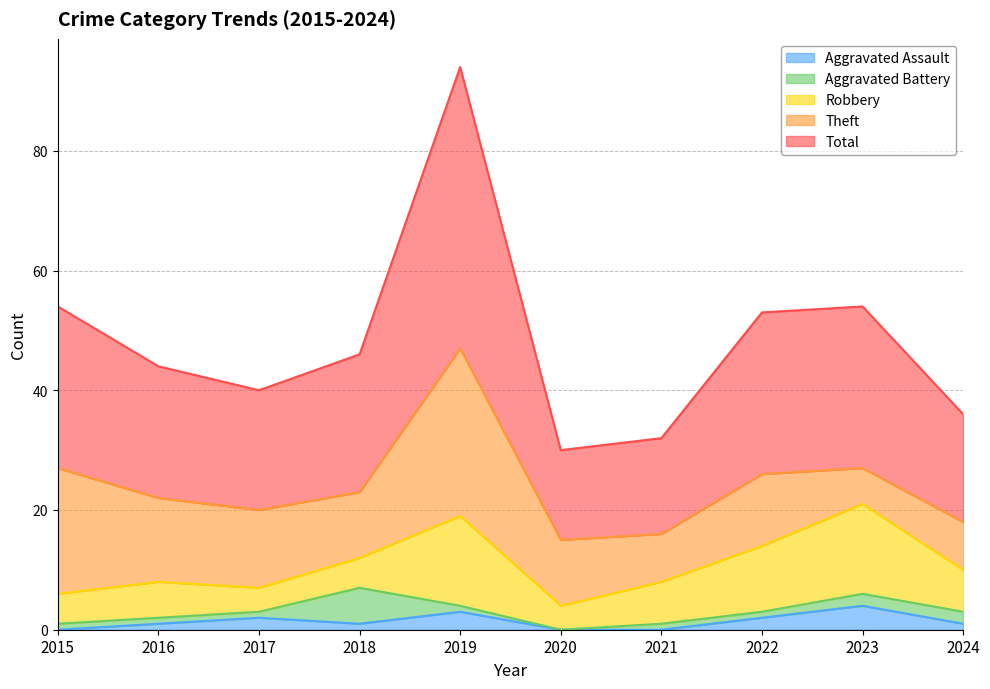

Count the Aggravated Assault values in the range 0 to 2.

8